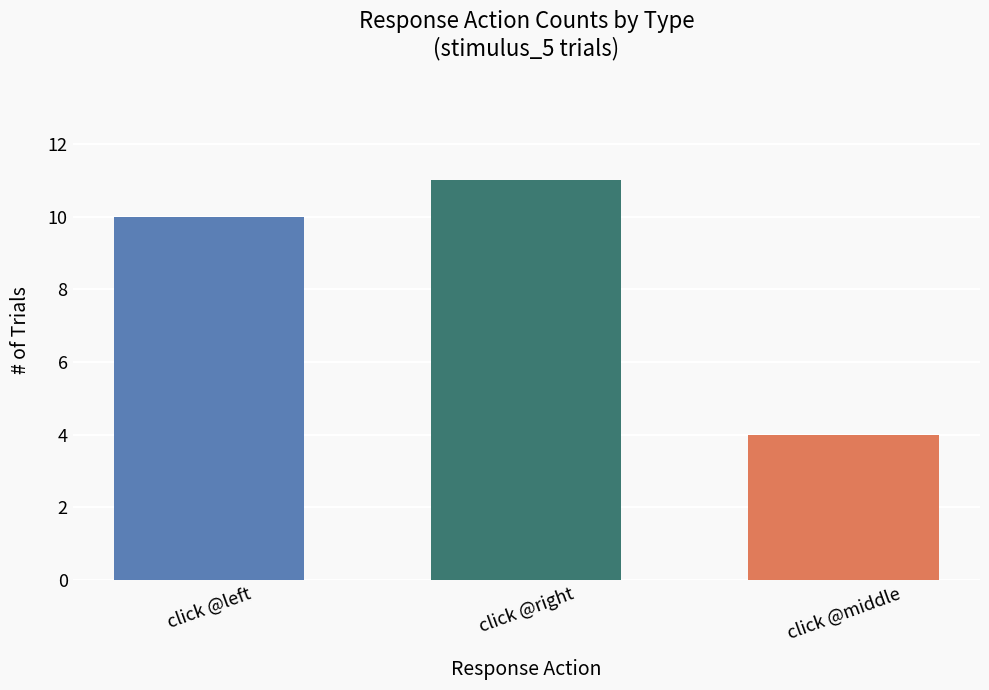

What is the smallest value displayed?

4